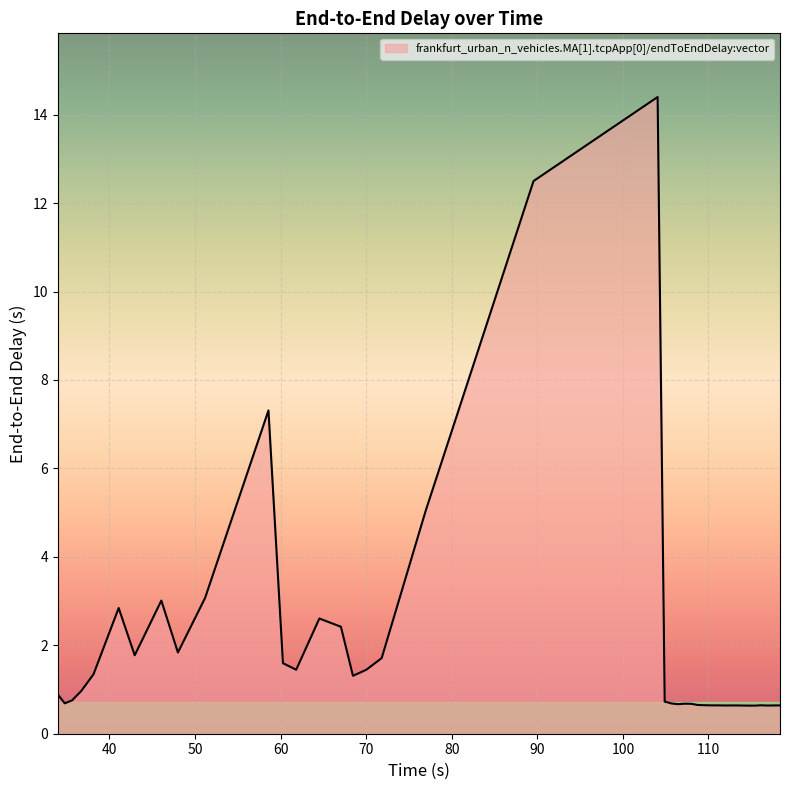

What is the smallest value displayed?

0.6